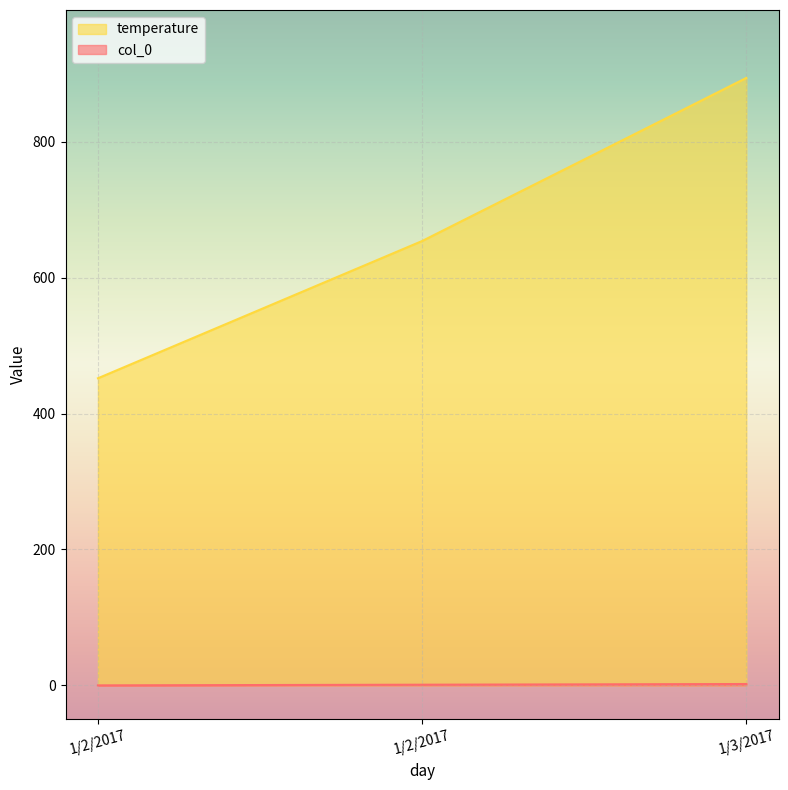

Where is col_0 nearest to the value 1?

1/2/2017